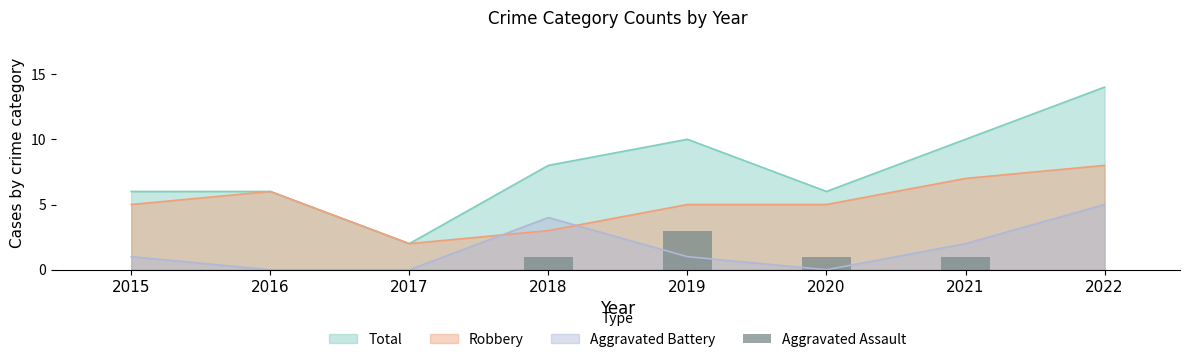

Does the chart contain stacked bars?

No